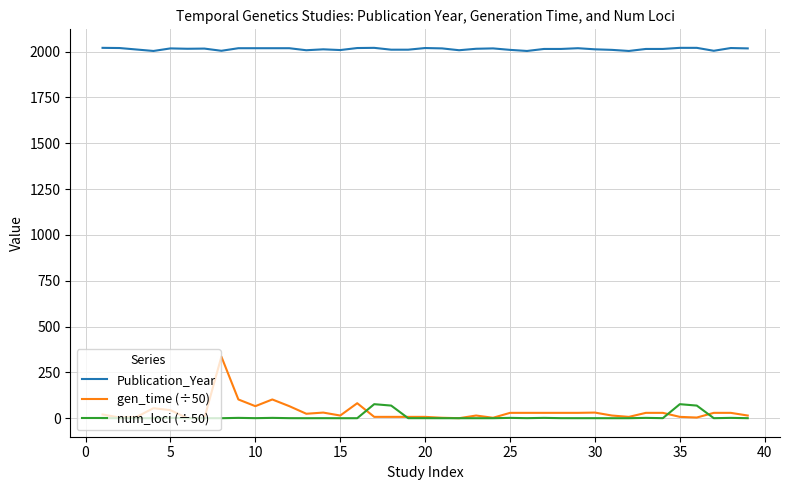

Which series has the largest total across all categories?

Publication_Year